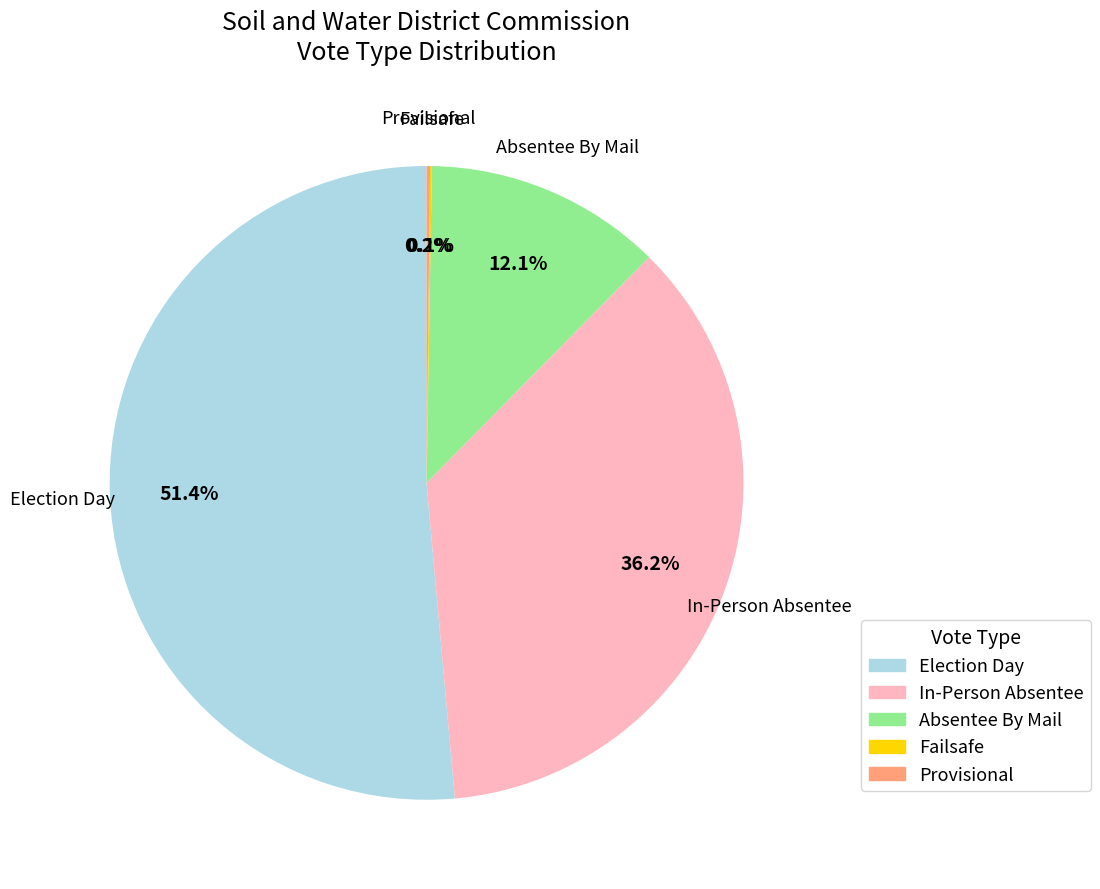

Is there any slice that represents more than half of the pie?

Yes